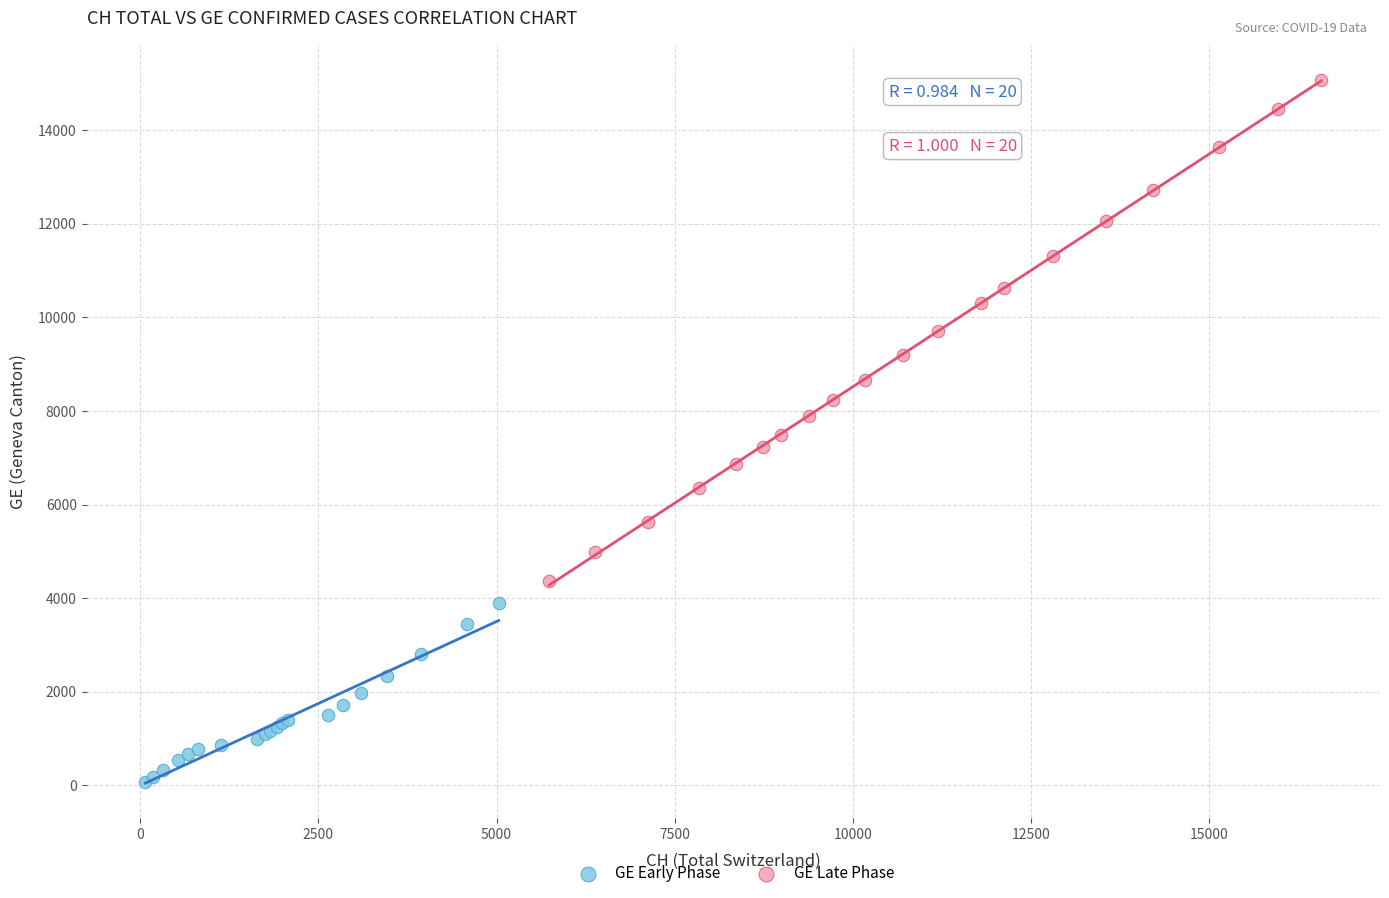

Which series reaches the maximum Y coordinate?

GE Late Phase